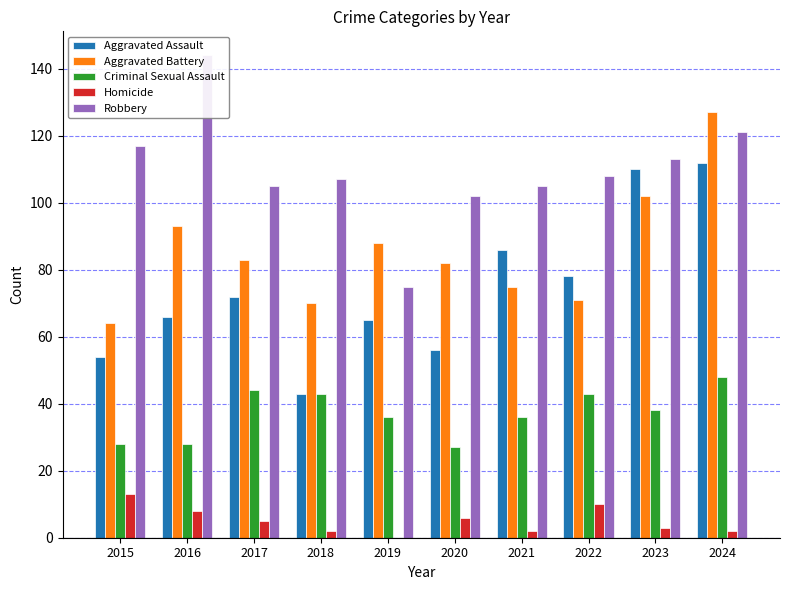

Reading right to left, list all the values displayed in this chart.

Aggravated Assault: 112	110	78	86	56	65	43	72	66	54
Aggravated Battery: 127	102	71	75	82	88	70	83	93	64
Criminal Sexual Assault: 48	38	43	36	27	36	43	44	28	28
Homicide: 2	3	10	2	6	0	2	5	8	13
Robbery: 121	113	108	105	102	75	107	105	144	117